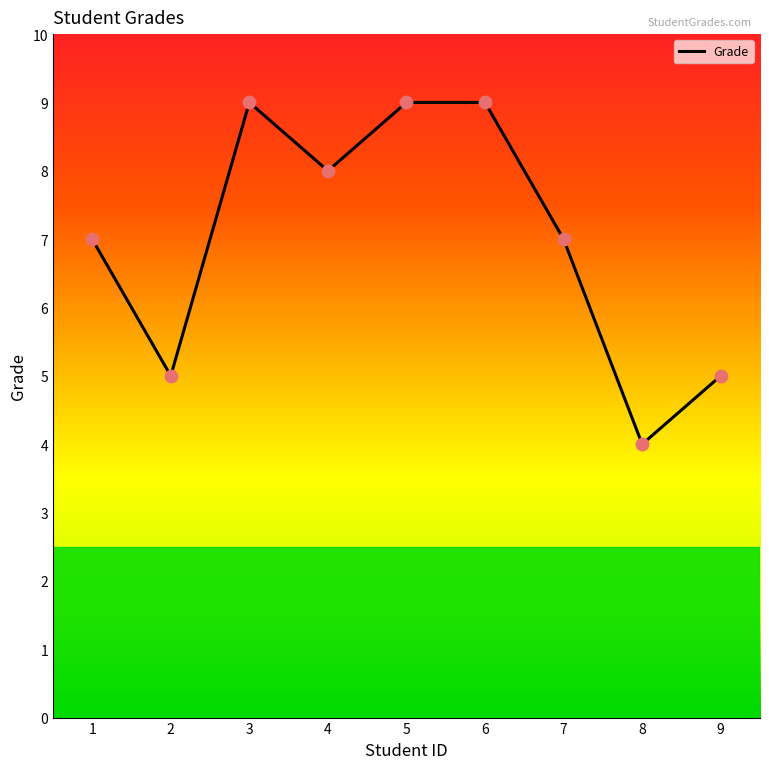

Between 5 and 7, which is larger?

5